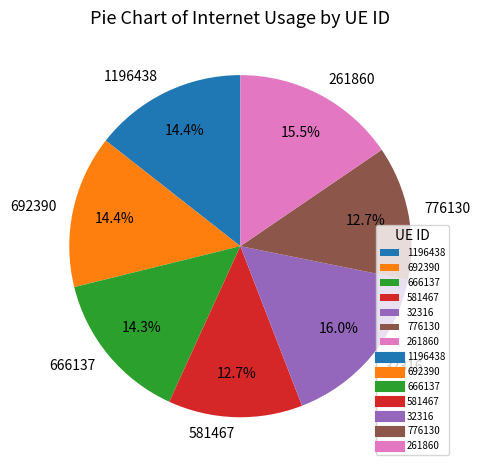

Which has a higher value, 666137 or 32316?

32316